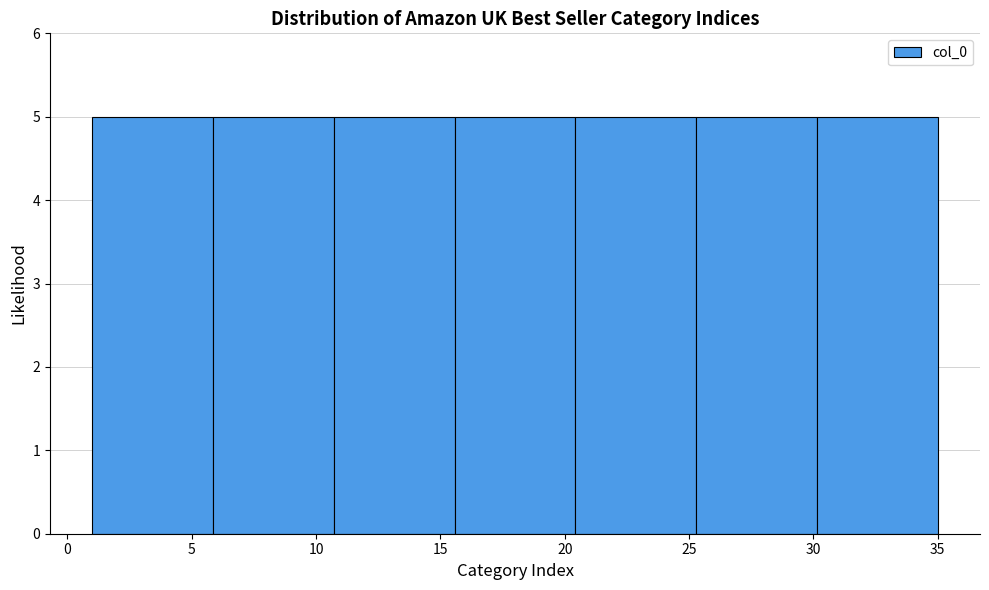

Reading left to right, list every bar in this chart as the range it spans on the x-axis followed by its height. Neither the bar edges nor the heights are printed on the chart, so give them approximately, as read against the axes.

1.0 to 6.0: 5
6.0 to 10.5: 5
10.5 to 15.5: 5
15.5 to 20.5: 5
20.5 to 25.5: 5
25.5 to 30.0: 5
30.0 to 35.0: 5